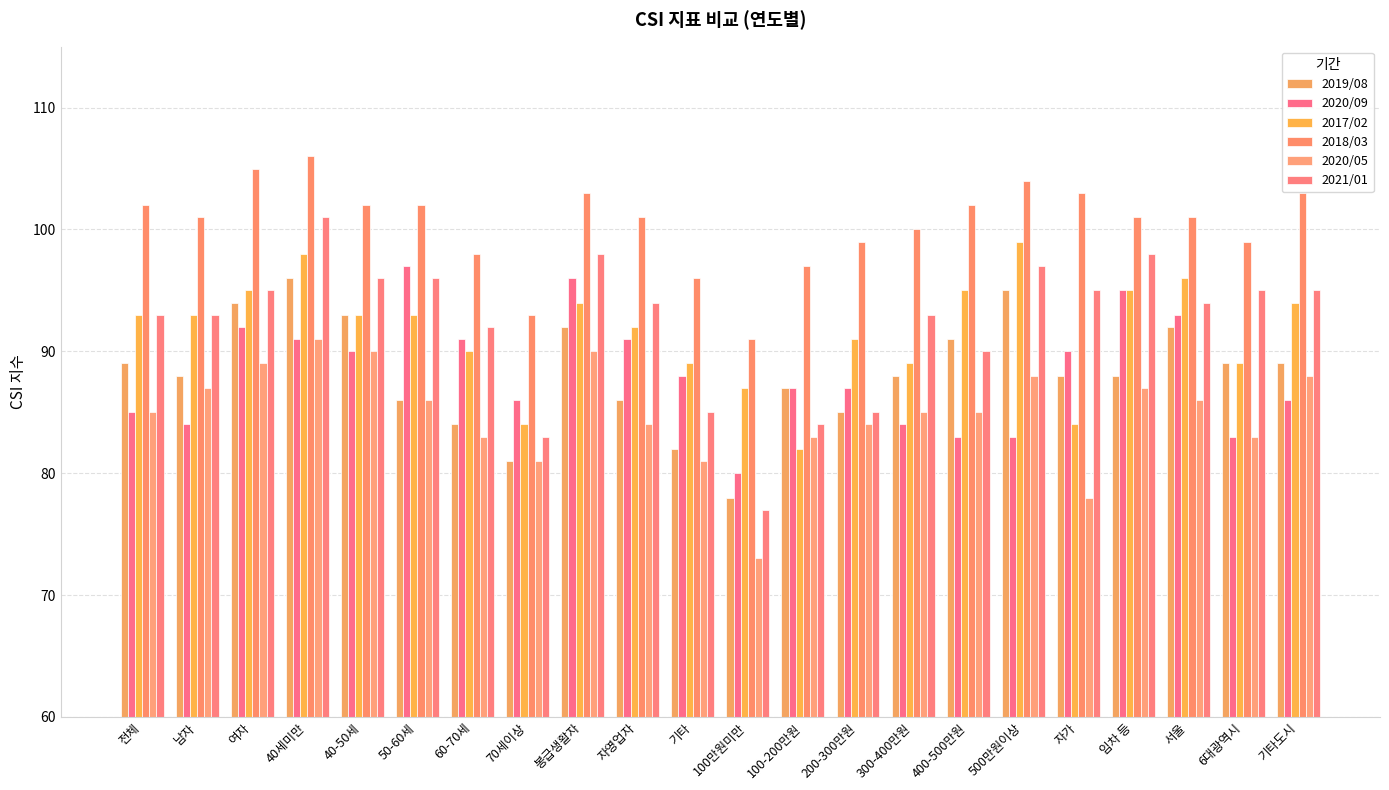

At which category does the chart reach its peak across all series?

40세미만